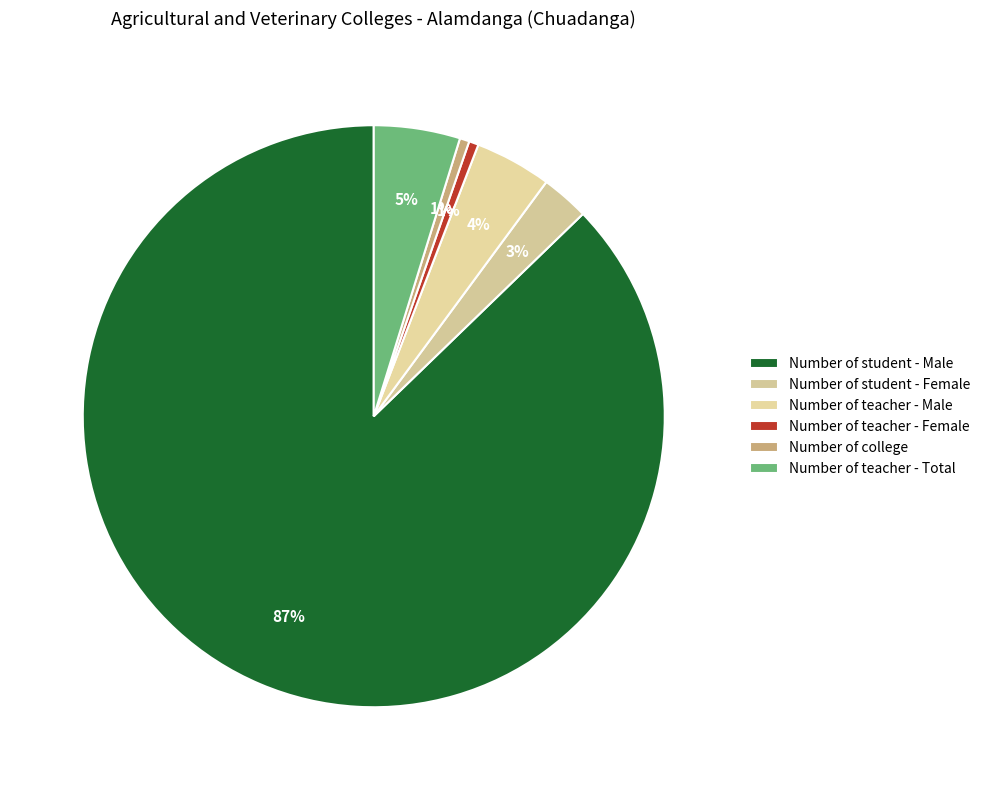

Which has a higher value, Number of teacher - Male or Number of college?

Number of teacher - Male